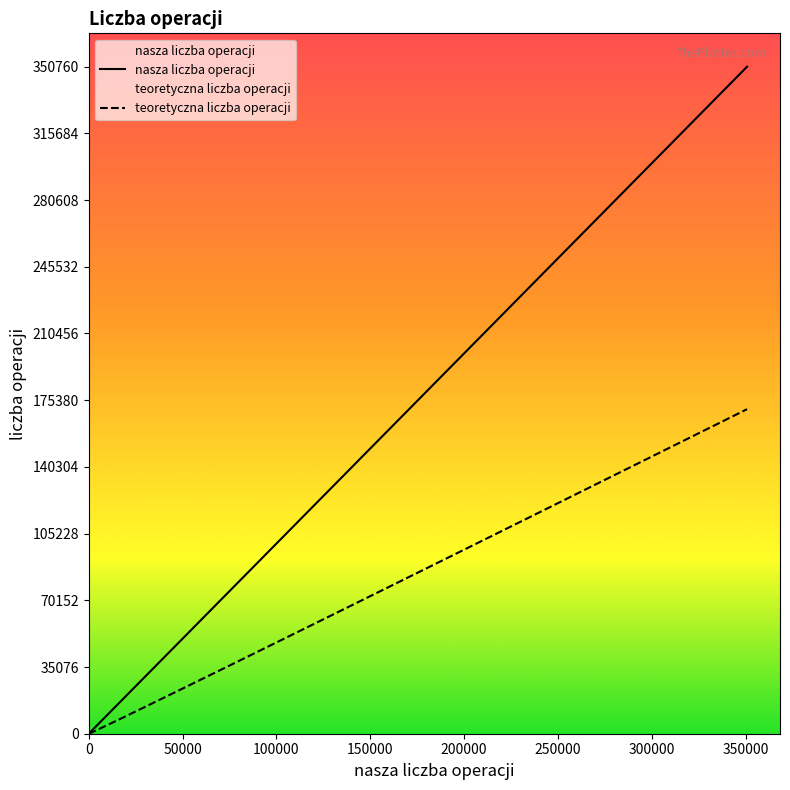

What is the highest value of the teoretyczna liczba operacji series?

170666.7